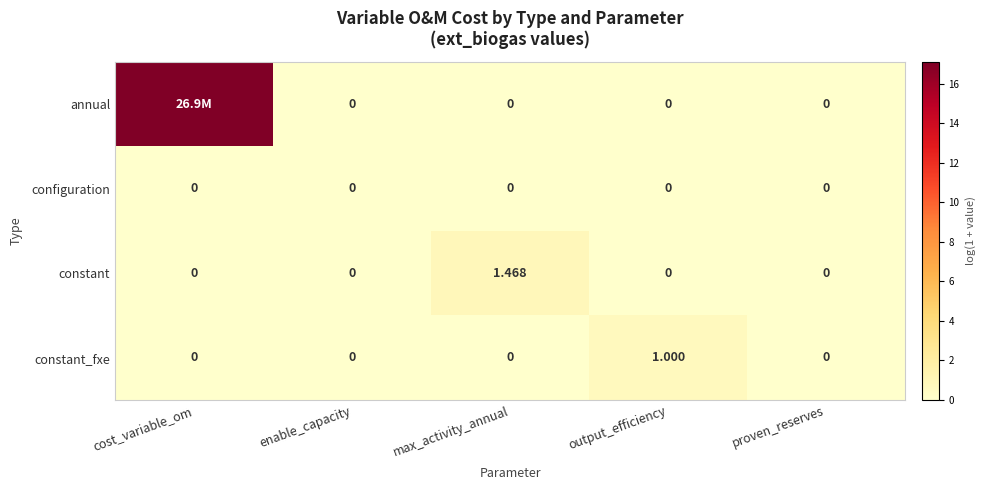

Is the value of configuration at max_activity_annual greater than the value of constant at max_activity_annual?

No